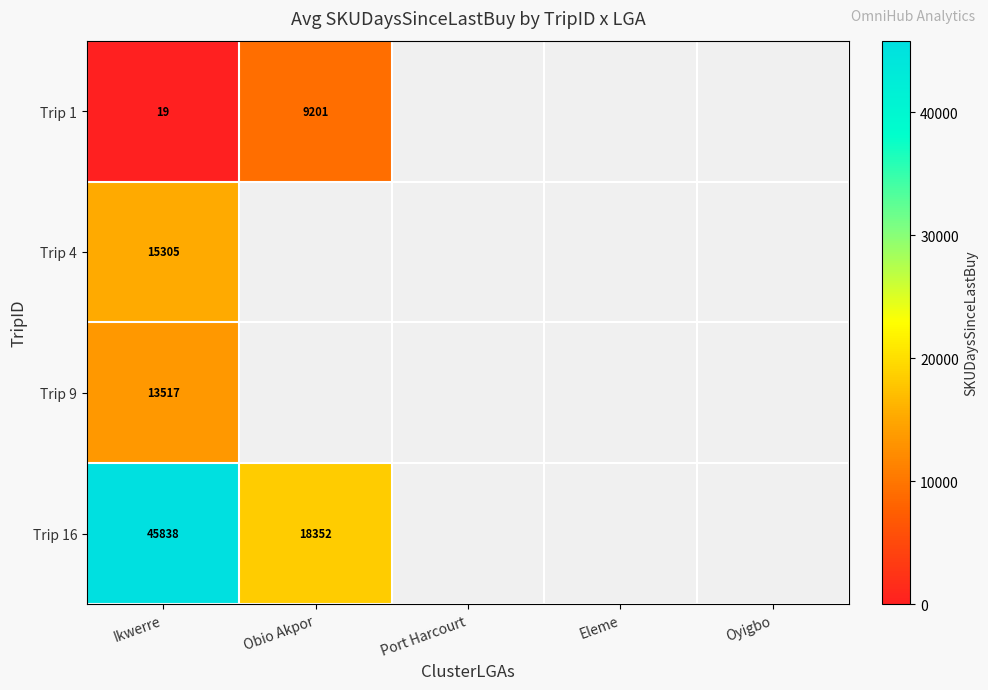

What is the minimum value shown in the chart?

19.0